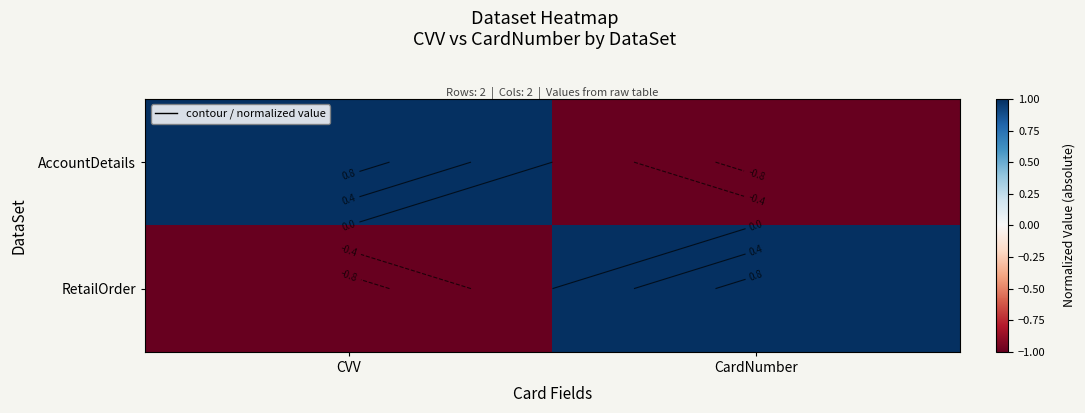

At CardNumber, list the series in order from largest to smallest.

RetailOrder, AccountDetails